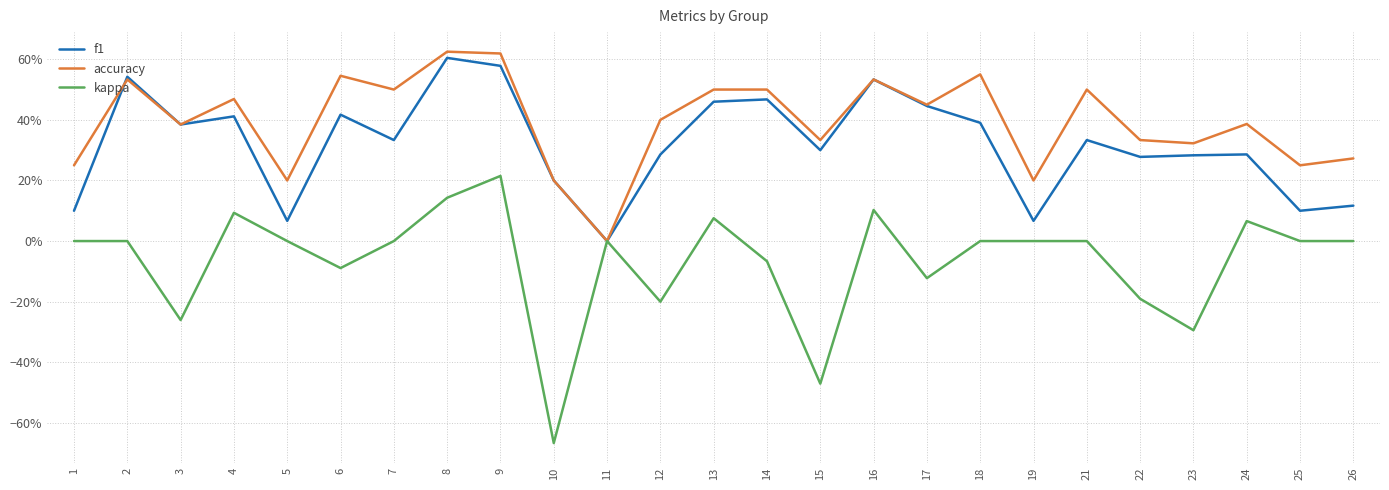

Which series has the largest range (max minus min)?

kappa